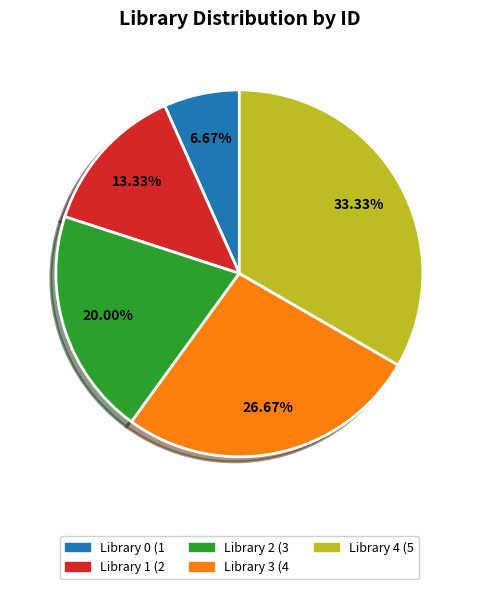

Does Library 2 represent more than half of the total?

No